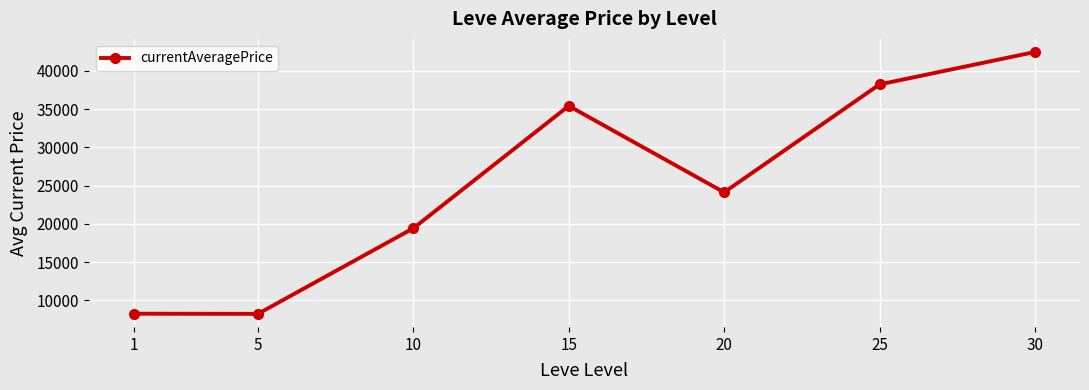

Is it true that the value at 30 is 61711.9?

False